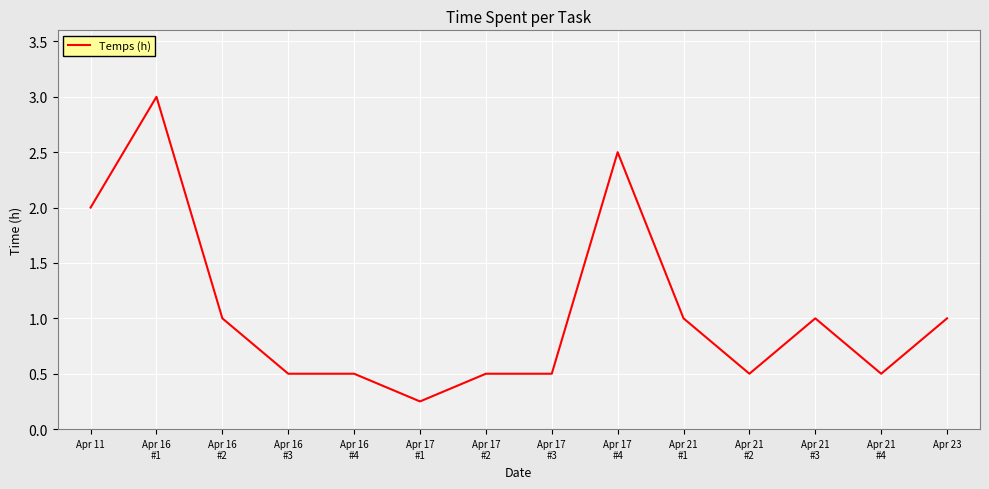

What is the greatest value displayed?

3.0